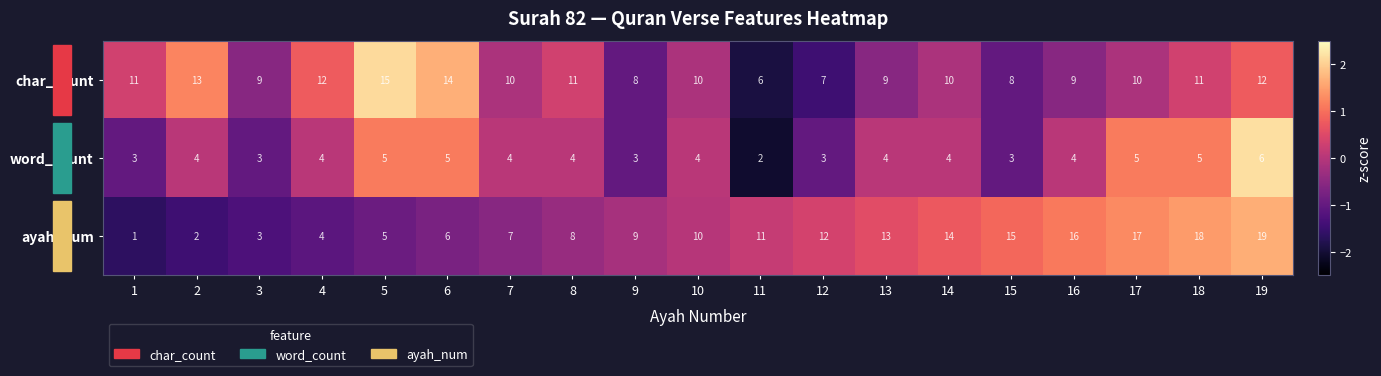

The ayah_num series shows 2 at 6. True or false?

False